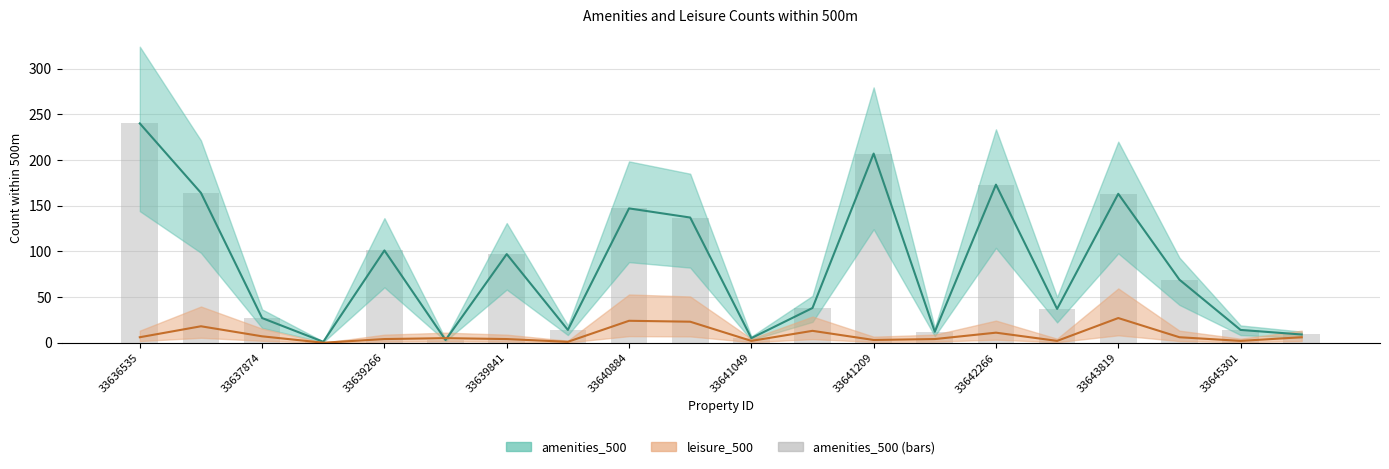

The leisure_500 series shows 12 at 33637874. True or false?

False